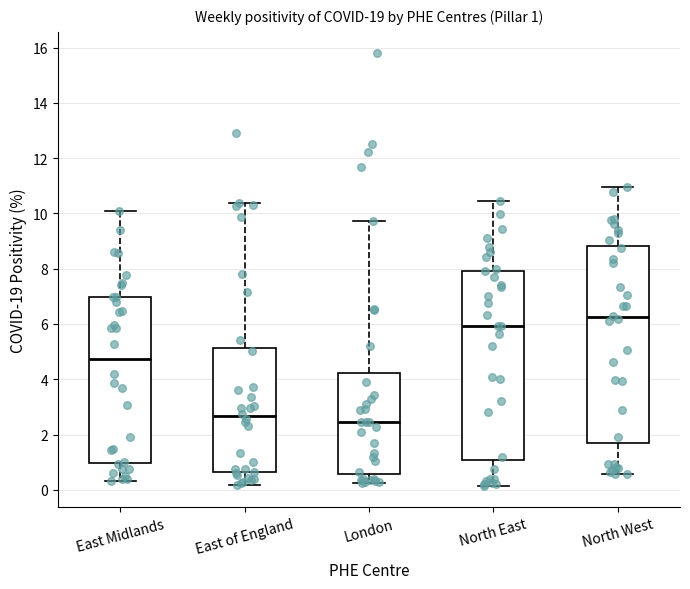

Which box is the tallest, from its lower edge to its upper edge?

North West